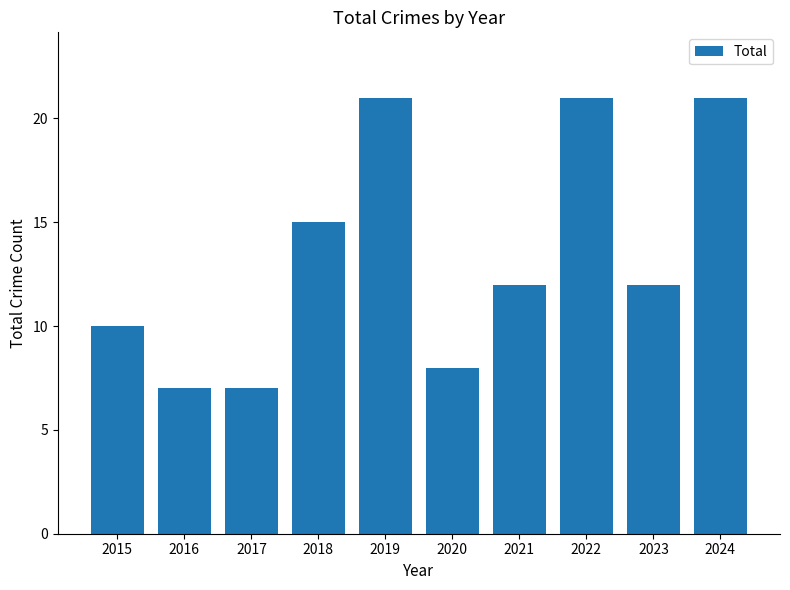

What is the difference between the values at 2021 and 2017?

5